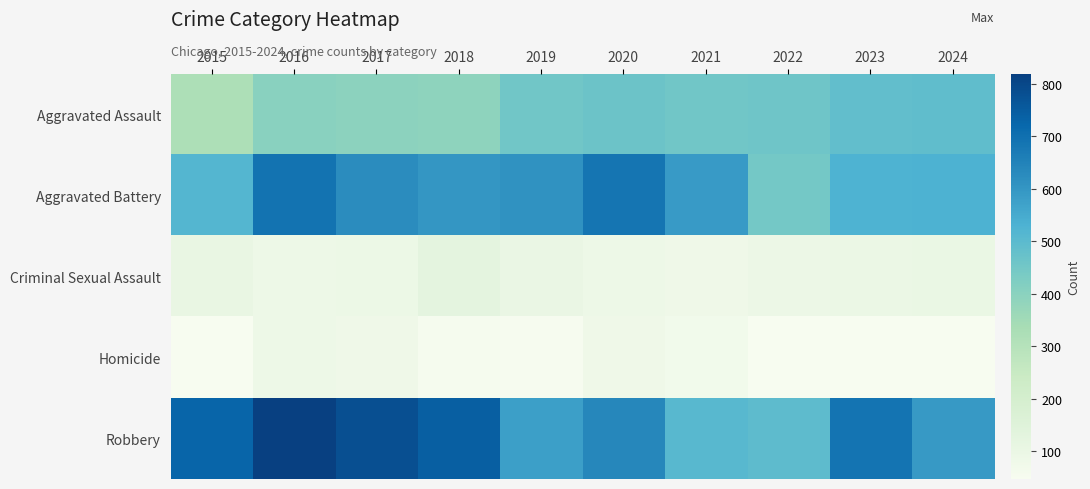

Reading left to right, extract all data points from this chart.

Aggravated Assault: 2015=323	2016=402	2017=396	2018=392	2019=452	2020=466	2021=452	2022=458	2023=486	2024=490
Aggravated Battery: 2015=515	2016=691	2017=623	2018=600	2019=608	2020=686	2021=587	2022=446	2023=529	2024=531
Criminal Sexual Assault: 2015=105	2016=87	2017=91	2018=123	2019=102	2020=89	2021=81	2022=93	2023=98	2024=100
Homicide: 2015=50	2016=87	2017=82	2018=56	2019=53	2020=81	2021=69	2022=49	2023=48	2024=47
Robbery: 2015=726	2016=819	2017=780	2018=741	2019=577	2020=637	2021=506	2022=495	2023=687	2024=591